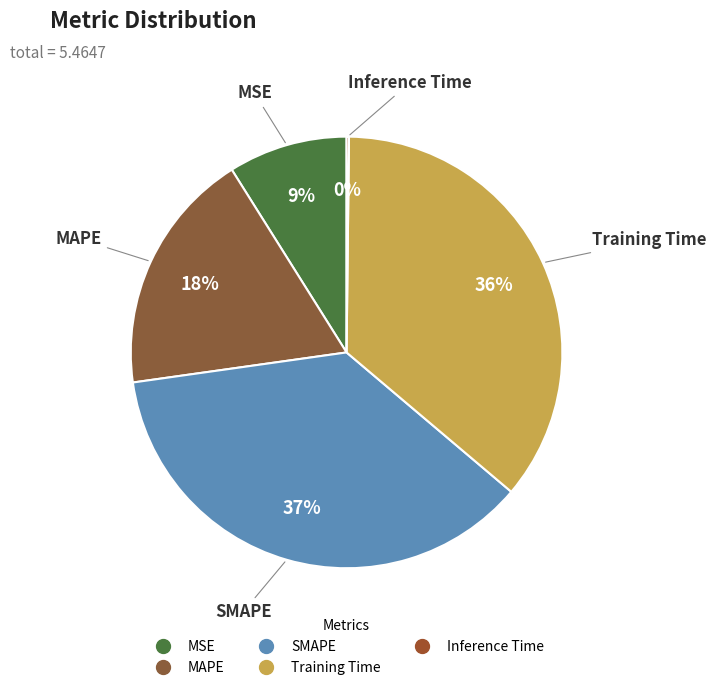

What is the largest slice in the pie chart?

SMAPE